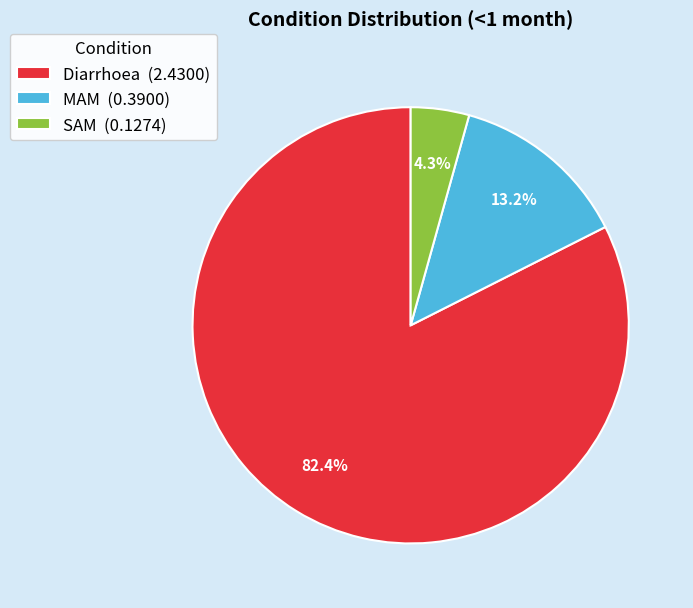

What is the total percentage of Diarrhoea and SAM?

86.8%